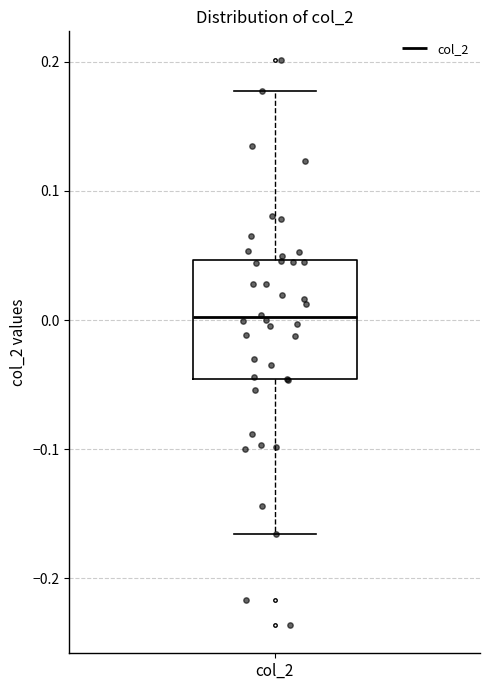

Read this box plot against the y-axis: the position of the median line, the range covered by the box, and the ends of both whiskers. The values are not printed on the chart, so give them approximately, as read against the axis.

median 0.00, box -0.05 to 0.05, whiskers -0.17 to 0.18